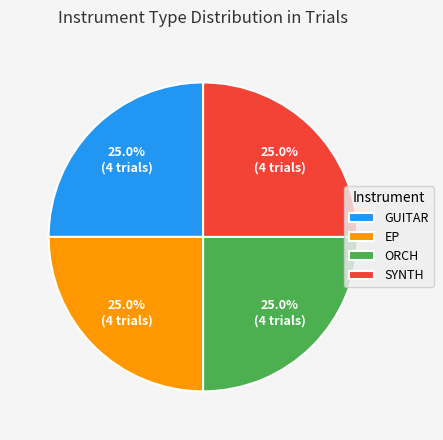

Does any single category account for the majority?

No